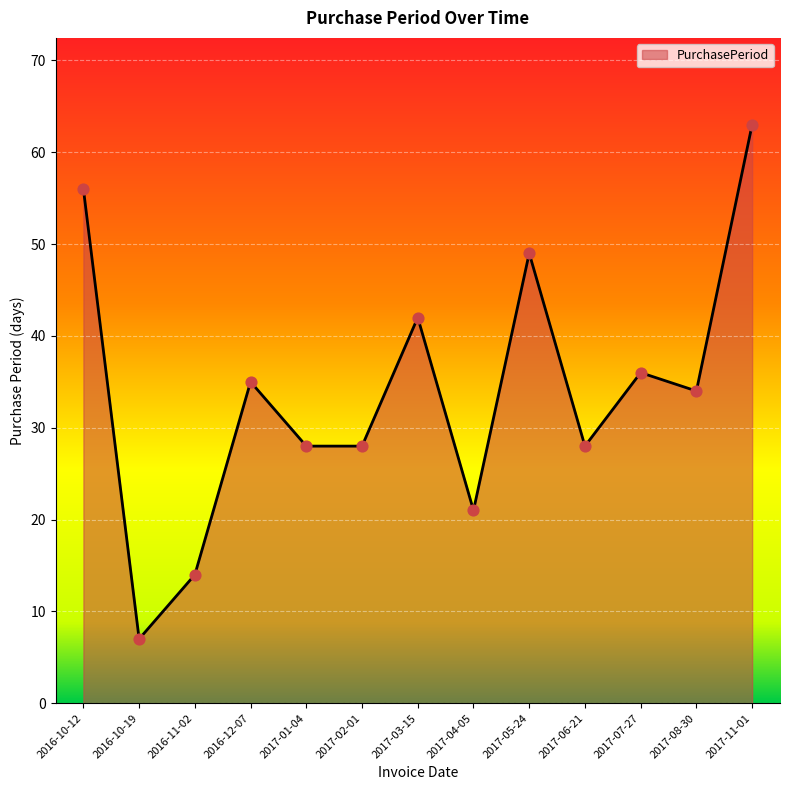

What is the change in value from 2017-02-01 to 2017-08-30?

+6